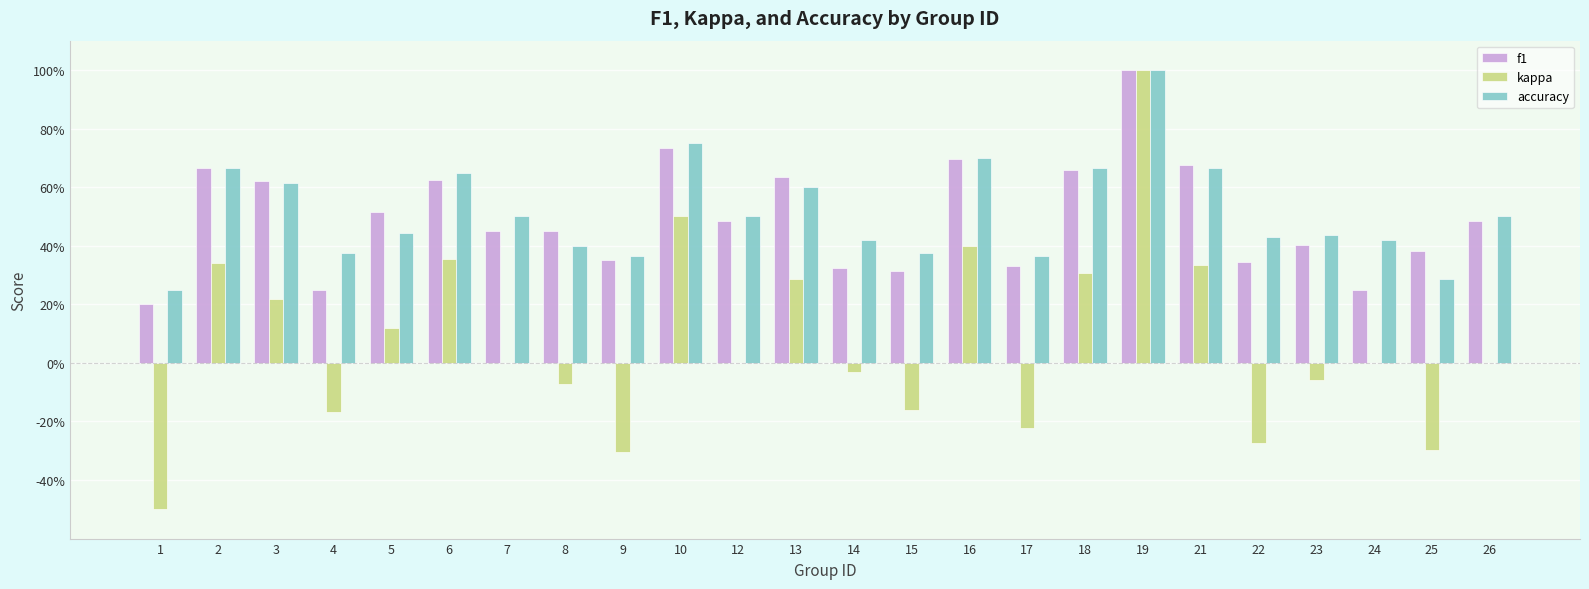

What are all the series names shown in the legend?

f1, kappa, accuracy